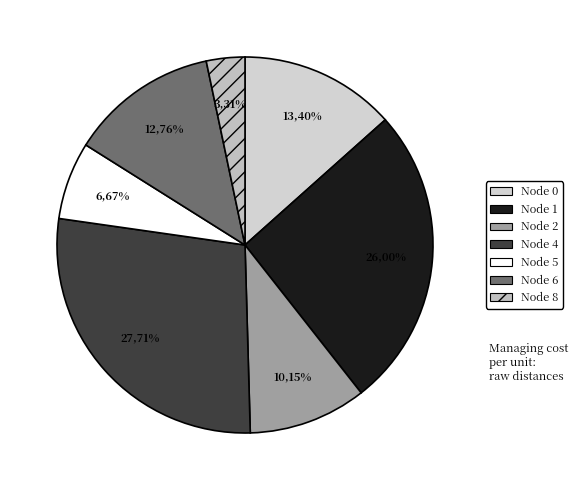

Is there a majority slice in this chart?

No